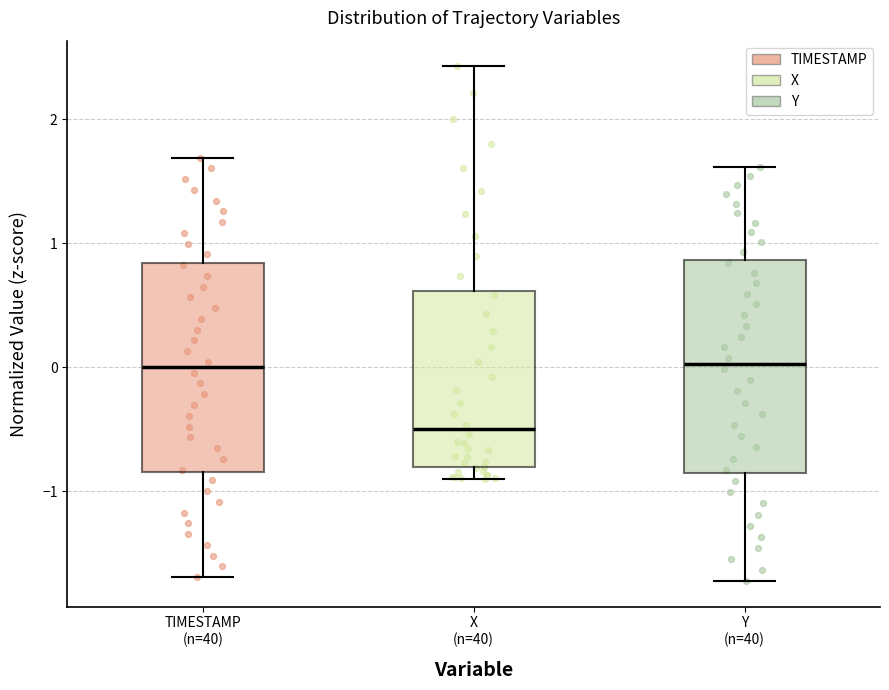

Reading left to right, read every box against the y-axis: the position of its median line, the range the box covers, and the ends of its whiskers. The values are not printed on the chart, so give them approximately, as read against the axis.

TIMESTAMP (n=40): median 0.0, box -0.8 to 0.8, whiskers -1.7 to 1.7
X (n=40): median -0.5, box -0.8 to 0.6, whiskers -0.9 to 2.4
Y (n=40): median 0.0, box -0.8 to 0.9, whiskers -1.7 to 1.6